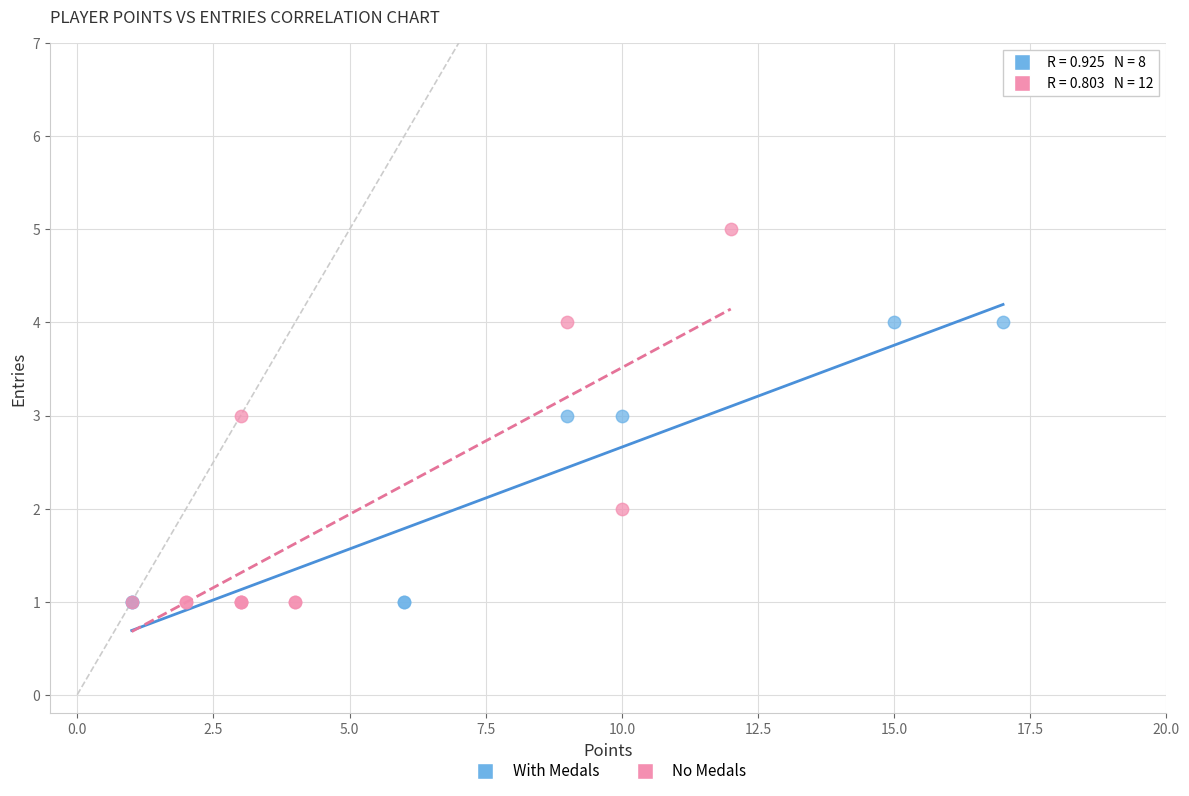

Which series contains the highest Y value?

No Medals